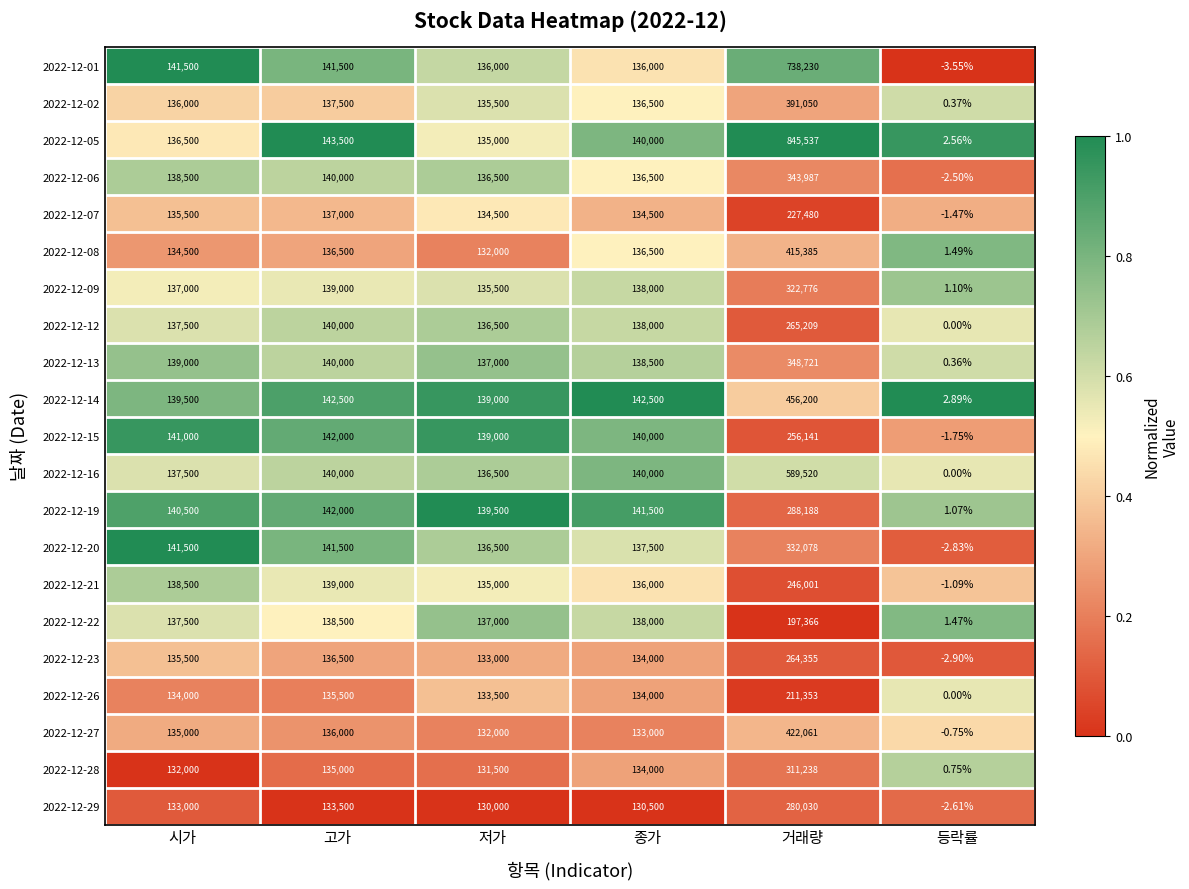

How many categories are shown in the chart?

6